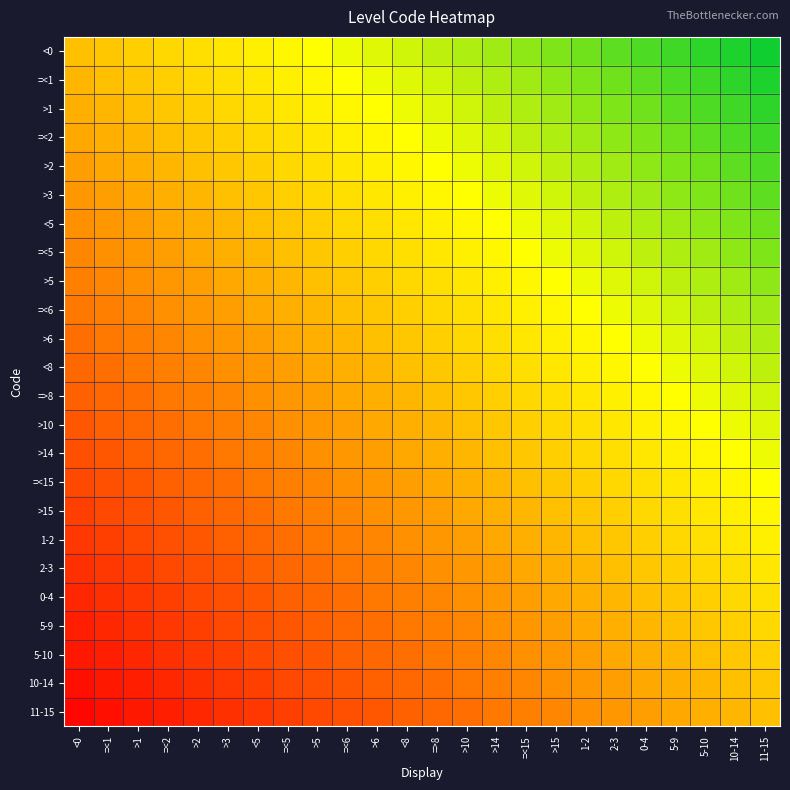

Reading left to right, what are all the values shown in this chart?

<0: <0=0.5	=<1=0.5	>1=0.5	=<2=0.6	>2=0.6	>3=0.6	<5=0.6	=<5=0.6	>5=0.7	=<6=0.7	>6=0.7	<8=0.7	=>8=0.8	>10=0.8	>14=0.8	=<15=0.8	>15=0.8	1-2=0.9	2-3=0.9	0-4=0.9	5-9=0.9	5-10=0.9	10-14=1.0	11-15=1.0
=<1: <0=0.5	=<1=0.5	>1=0.5	=<2=0.5	>2=0.6	>3=0.6	<5=0.6	=<5=0.6	>5=0.6	=<6=0.7	>6=0.7	<8=0.7	=>8=0.7	>10=0.8	>14=0.8	=<15=0.8	>15=0.8	1-2=0.8	2-3=0.9	0-4=0.9	5-9=0.9	5-10=0.9	10-14=0.9	11-15=1.0
>1: <0=0.5	=<1=0.5	>1=0.5	=<2=0.5	>2=0.5	>3=0.6	<5=0.6	=<5=0.6	>5=0.6	=<6=0.6	>6=0.7	<8=0.7	=>8=0.7	>10=0.7	>14=0.8	=<15=0.8	>15=0.8	1-2=0.8	2-3=0.8	0-4=0.9	5-9=0.9	5-10=0.9	10-14=0.9	11-15=0.9
=<2: <0=0.4	=<1=0.5	>1=0.5	=<2=0.5	>2=0.5	>3=0.5	<5=0.6	=<5=0.6	>5=0.6	=<6=0.6	>6=0.6	<8=0.7	=>8=0.7	>10=0.7	>14=0.7	=<15=0.8	>15=0.8	1-2=0.8	2-3=0.8	0-4=0.8	5-9=0.9	5-10=0.9	10-14=0.9	11-15=0.9
>2: <0=0.4	=<1=0.4	>1=0.5	=<2=0.5	>2=0.5	>3=0.5	<5=0.5	=<5=0.6	>5=0.6	=<6=0.6	>6=0.6	<8=0.6	=>8=0.7	>10=0.7	>14=0.7	=<15=0.7	>15=0.8	1-2=0.8	2-3=0.8	0-4=0.8	5-9=0.8	5-10=0.9	10-14=0.9	11-15=0.9
>3: <0=0.4	=<1=0.4	>1=0.4	=<2=0.5	>2=0.5	>3=0.5	<5=0.5	=<5=0.5	>5=0.6	=<6=0.6	>6=0.6	<8=0.6	=>8=0.6	>10=0.7	>14=0.7	=<15=0.7	>15=0.7	1-2=0.8	2-3=0.8	0-4=0.8	5-9=0.8	5-10=0.8	10-14=0.9	11-15=0.9
<5: <0=0.4	=<1=0.4	>1=0.4	=<2=0.4	>2=0.5	>3=0.5	<5=0.5	=<5=0.5	>5=0.5	=<6=0.6	>6=0.6	<8=0.6	=>8=0.6	>10=0.6	>14=0.7	=<15=0.7	>15=0.7	1-2=0.7	2-3=0.8	0-4=0.8	5-9=0.8	5-10=0.8	10-14=0.8	11-15=0.9
=<5: <0=0.4	=<1=0.4	>1=0.4	=<2=0.4	>2=0.4	>3=0.5	<5=0.5	=<5=0.5	>5=0.5	=<6=0.5	>6=0.6	<8=0.6	=>8=0.6	>10=0.6	>14=0.6	=<15=0.7	>15=0.7	1-2=0.7	2-3=0.7	0-4=0.8	5-9=0.8	5-10=0.8	10-14=0.8	11-15=0.8
>5: <0=0.3	=<1=0.4	>1=0.4	=<2=0.4	>2=0.4	>3=0.4	<5=0.5	=<5=0.5	>5=0.5	=<6=0.5	>6=0.5	<8=0.6	=>8=0.6	>10=0.6	>14=0.6	=<15=0.6	>15=0.7	1-2=0.7	2-3=0.7	0-4=0.7	5-9=0.8	5-10=0.8	10-14=0.8	11-15=0.8
=<6: <0=0.3	=<1=0.3	>1=0.4	=<2=0.4	>2=0.4	>3=0.4	<5=0.4	=<5=0.5	>5=0.5	=<6=0.5	>6=0.5	<8=0.5	=>8=0.6	>10=0.6	>14=0.6	=<15=0.6	>15=0.6	1-2=0.7	2-3=0.7	0-4=0.7	5-9=0.7	5-10=0.8	10-14=0.8	11-15=0.8
>6: <0=0.3	=<1=0.3	>1=0.3	=<2=0.4	>2=0.4	>3=0.4	<5=0.4	=<5=0.4	>5=0.5	=<6=0.5	>6=0.5	<8=0.5	=>8=0.5	>10=0.6	>14=0.6	=<15=0.6	>15=0.6	1-2=0.6	2-3=0.7	0-4=0.7	5-9=0.7	5-10=0.7	10-14=0.8	11-15=0.8
<8: <0=0.3	=<1=0.3	>1=0.3	=<2=0.3	>2=0.4	>3=0.4	<5=0.4	=<5=0.4	>5=0.4	=<6=0.5	>6=0.5	<8=0.5	=>8=0.5	>10=0.5	>14=0.6	=<15=0.6	>15=0.6	1-2=0.6	2-3=0.6	0-4=0.7	5-9=0.7	5-10=0.7	10-14=0.7	11-15=0.8
=>8: <0=0.2	=<1=0.3	>1=0.3	=<2=0.3	>2=0.3	>3=0.4	<5=0.4	=<5=0.4	>5=0.4	=<6=0.4	>6=0.5	<8=0.5	=>8=0.5	>10=0.5	>14=0.5	=<15=0.6	>15=0.6	1-2=0.6	2-3=0.6	0-4=0.6	5-9=0.7	5-10=0.7	10-14=0.7	11-15=0.7
>10: <0=0.2	=<1=0.2	>1=0.3	=<2=0.3	>2=0.3	>3=0.3	<5=0.4	=<5=0.4	>5=0.4	=<6=0.4	>6=0.4	<8=0.5	=>8=0.5	>10=0.5	>14=0.5	=<15=0.5	>15=0.6	1-2=0.6	2-3=0.6	0-4=0.6	5-9=0.6	5-10=0.7	10-14=0.7	11-15=0.7
>14: <0=0.2	=<1=0.2	>1=0.2	=<2=0.3	>2=0.3	>3=0.3	<5=0.3	=<5=0.4	>5=0.4	=<6=0.4	>6=0.4	<8=0.4	=>8=0.5	>10=0.5	>14=0.5	=<15=0.5	>15=0.5	1-2=0.6	2-3=0.6	0-4=0.6	5-9=0.6	5-10=0.6	10-14=0.7	11-15=0.7
=<15: <0=0.2	=<1=0.2	>1=0.2	=<2=0.2	>2=0.3	>3=0.3	<5=0.3	=<5=0.3	>5=0.4	=<6=0.4	>6=0.4	<8=0.4	=>8=0.4	>10=0.5	>14=0.5	=<15=0.5	>15=0.5	1-2=0.5	2-3=0.6	0-4=0.6	5-9=0.6	5-10=0.6	10-14=0.6	11-15=0.7
>15: <0=0.2	=<1=0.2	>1=0.2	=<2=0.2	>2=0.2	>3=0.3	<5=0.3	=<5=0.3	>5=0.3	=<6=0.4	>6=0.4	<8=0.4	=>8=0.4	>10=0.4	>14=0.5	=<15=0.5	>15=0.5	1-2=0.5	2-3=0.5	0-4=0.6	5-9=0.6	5-10=0.6	10-14=0.6	11-15=0.6
1-2: <0=0.1	=<1=0.2	>1=0.2	=<2=0.2	>2=0.2	>3=0.2	<5=0.3	=<5=0.3	>5=0.3	=<6=0.3	>6=0.4	<8=0.4	=>8=0.4	>10=0.4	>14=0.4	=<15=0.5	>15=0.5	1-2=0.5	2-3=0.5	0-4=0.5	5-9=0.6	5-10=0.6	10-14=0.6	11-15=0.6
2-3: <0=0.1	=<1=0.1	>1=0.2	=<2=0.2	>2=0.2	>3=0.2	<5=0.2	=<5=0.3	>5=0.3	=<6=0.3	>6=0.3	<8=0.4	=>8=0.4	>10=0.4	>14=0.4	=<15=0.4	>15=0.5	1-2=0.5	2-3=0.5	0-4=0.5	5-9=0.5	5-10=0.6	10-14=0.6	11-15=0.6
0-4: <0=0.1	=<1=0.1	>1=0.1	=<2=0.2	>2=0.2	>3=0.2	<5=0.2	=<5=0.2	>5=0.3	=<6=0.3	>6=0.3	<8=0.3	=>8=0.4	>10=0.4	>14=0.4	=<15=0.4	>15=0.4	1-2=0.5	2-3=0.5	0-4=0.5	5-9=0.5	5-10=0.5	10-14=0.6	11-15=0.6
5-9: <0=0.1	=<1=0.1	>1=0.1	=<2=0.1	>2=0.2	>3=0.2	<5=0.2	=<5=0.2	>5=0.2	=<6=0.3	>6=0.3	<8=0.3	=>8=0.3	>10=0.4	>14=0.4	=<15=0.4	>15=0.4	1-2=0.4	2-3=0.5	0-4=0.5	5-9=0.5	5-10=0.5	10-14=0.5	11-15=0.6
5-10: <0=0.1	=<1=0.1	>1=0.1	=<2=0.1	>2=0.1	>3=0.2	<5=0.2	=<5=0.2	>5=0.2	=<6=0.2	>6=0.3	<8=0.3	=>8=0.3	>10=0.3	>14=0.4	=<15=0.4	>15=0.4	1-2=0.4	2-3=0.4	0-4=0.5	5-9=0.5	5-10=0.5	10-14=0.5	11-15=0.5
10-14: <0=0.0	=<1=0.1	>1=0.1	=<2=0.1	>2=0.1	>3=0.1	<5=0.2	=<5=0.2	>5=0.2	=<6=0.2	>6=0.2	<8=0.3	=>8=0.3	>10=0.3	>14=0.3	=<15=0.4	>15=0.4	1-2=0.4	2-3=0.4	0-4=0.4	5-9=0.5	5-10=0.5	10-14=0.5	11-15=0.5
11-15: <0=0.0	=<1=0.0	>1=0.1	=<2=0.1	>2=0.1	>3=0.1	<5=0.1	=<5=0.2	>5=0.2	=<6=0.2	>6=0.2	<8=0.2	=>8=0.3	>10=0.3	>14=0.3	=<15=0.3	>15=0.4	1-2=0.4	2-3=0.4	0-4=0.4	5-9=0.4	5-10=0.5	10-14=0.5	11-15=0.5